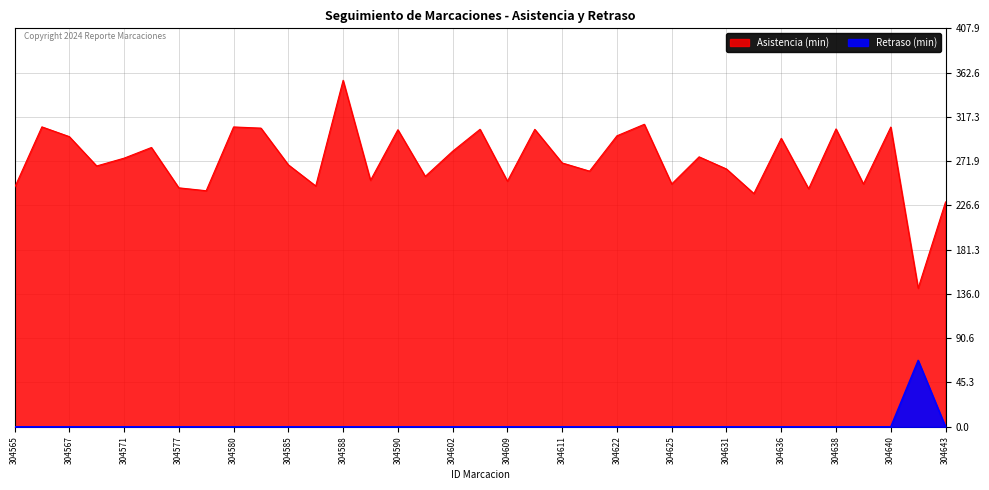

True or false: Asistencia (min) and Retraso (min) intersect in this chart.

False